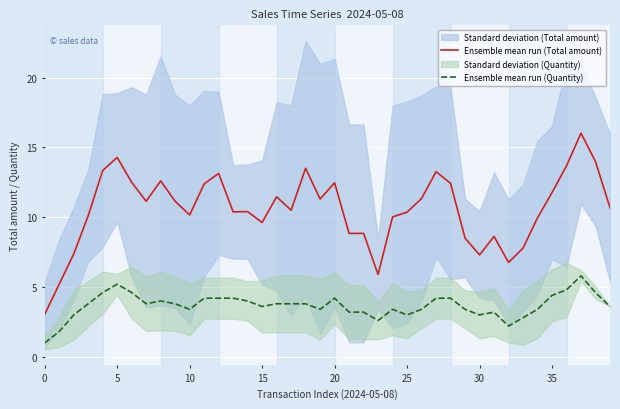

Rank the series at 38 from lowest to highest value.

Ensemble mean run (Quantity), Ensemble mean run (Total amount)